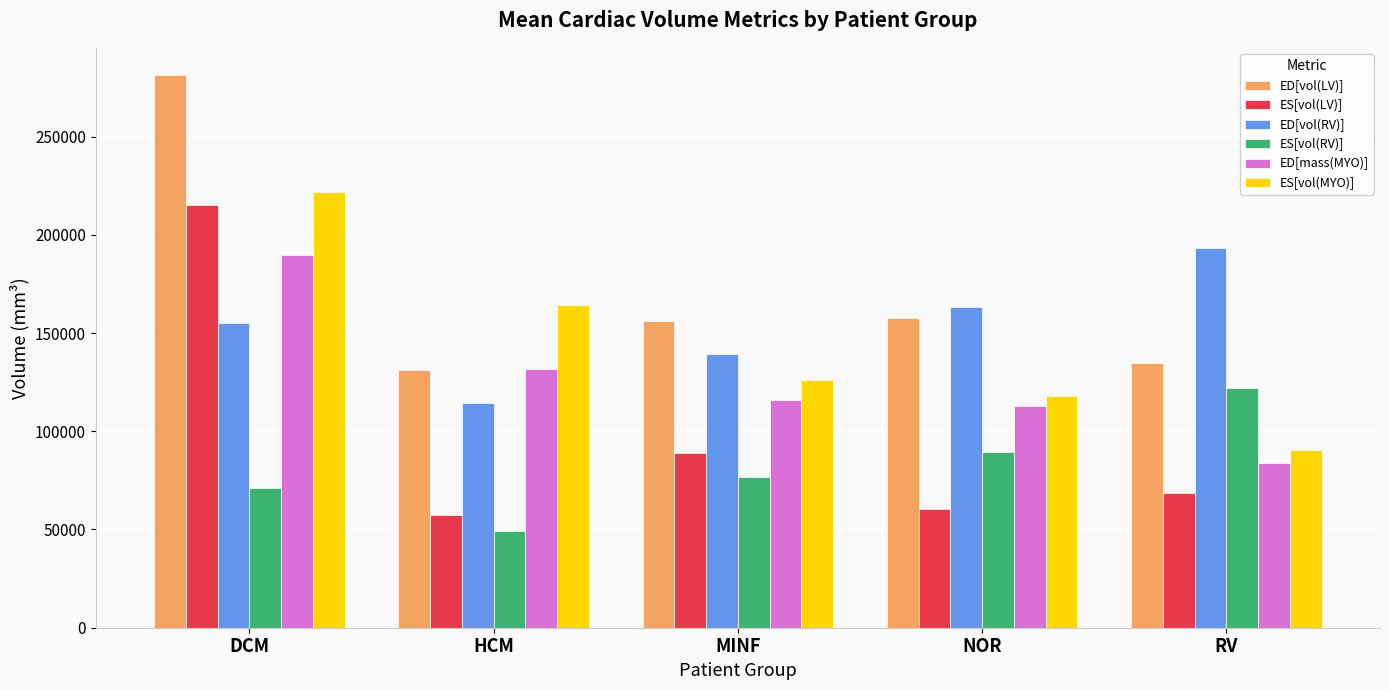

True or false: ES[vol(RV)] has a value of 123548.6 at NOR.

False